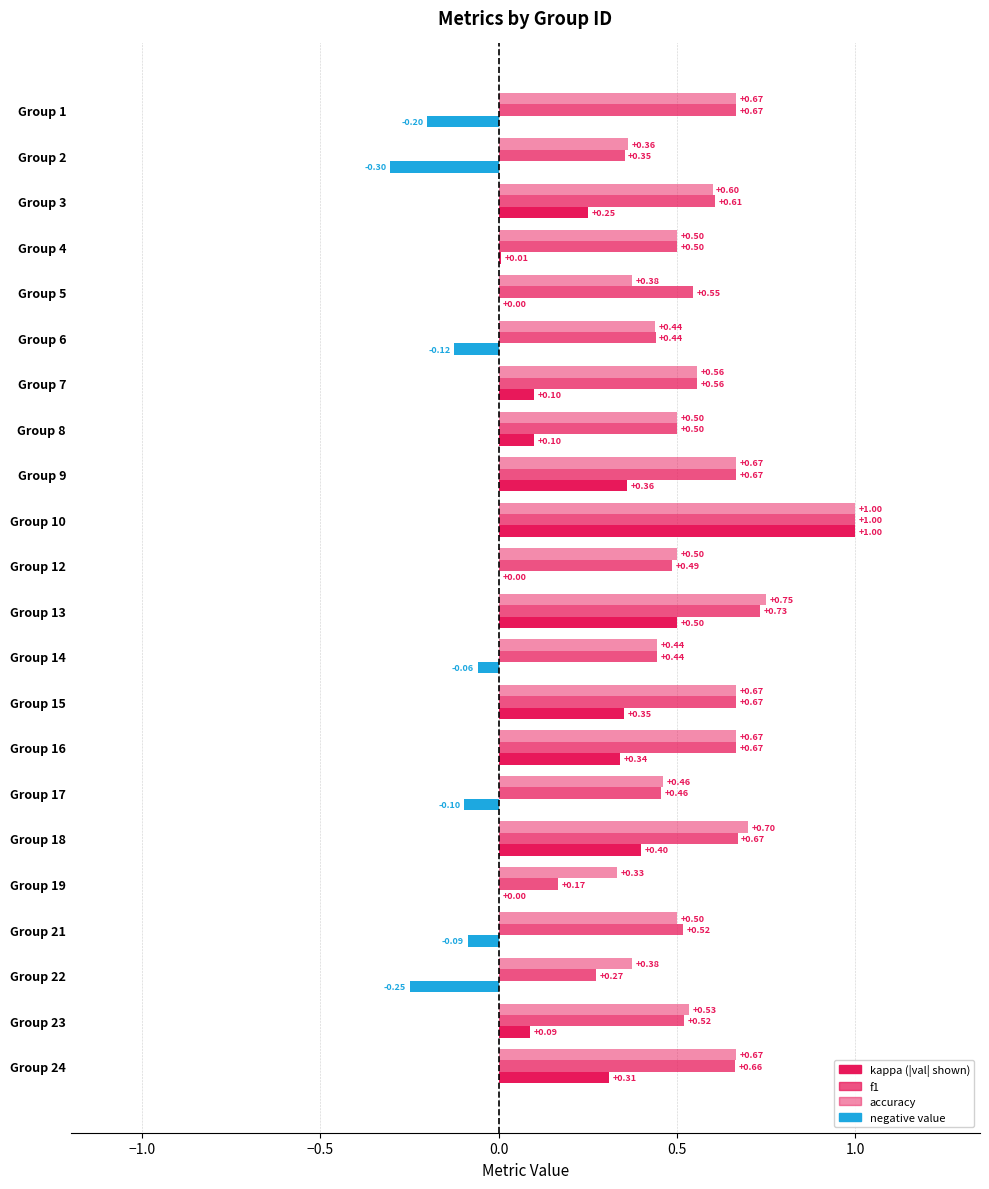

What is the spread (max minus min) of values at 23?

0.4